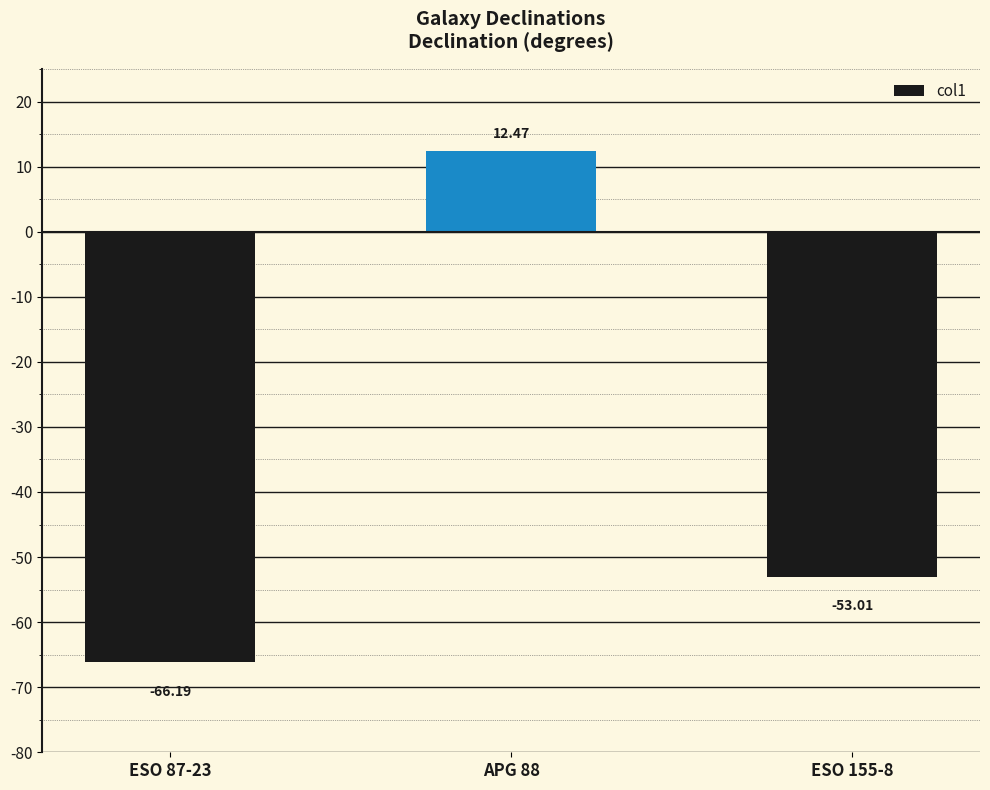

Does the chart contain stacked bars?

No